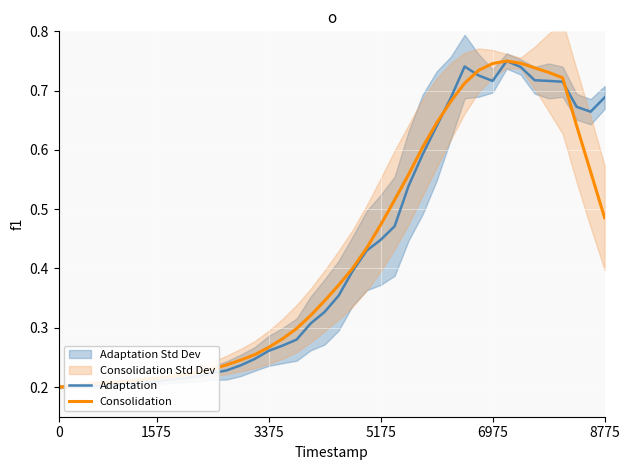

What is the difference between the maximum and minimum values in the Adaptation series?

0.6